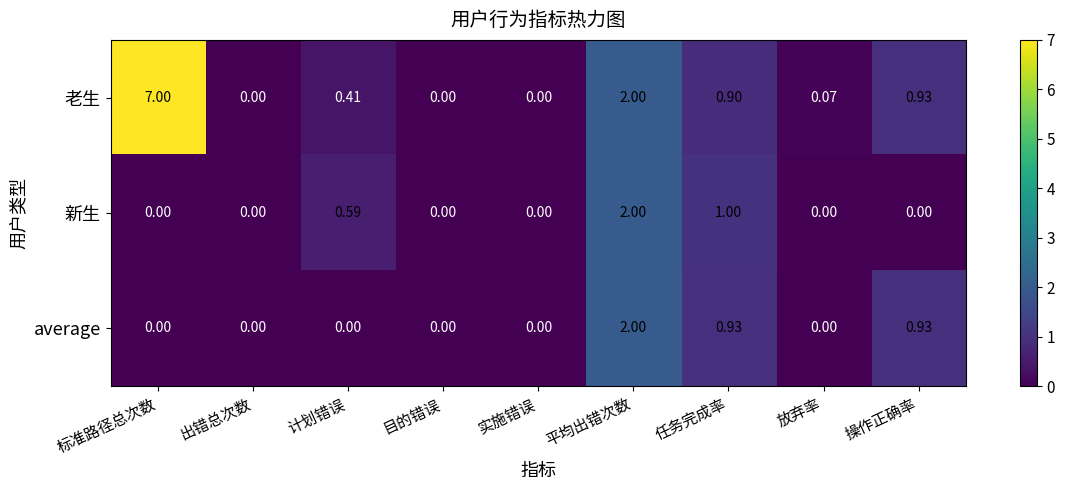

True or false: 老生 has a value of 0.1 at 放弃率.

True